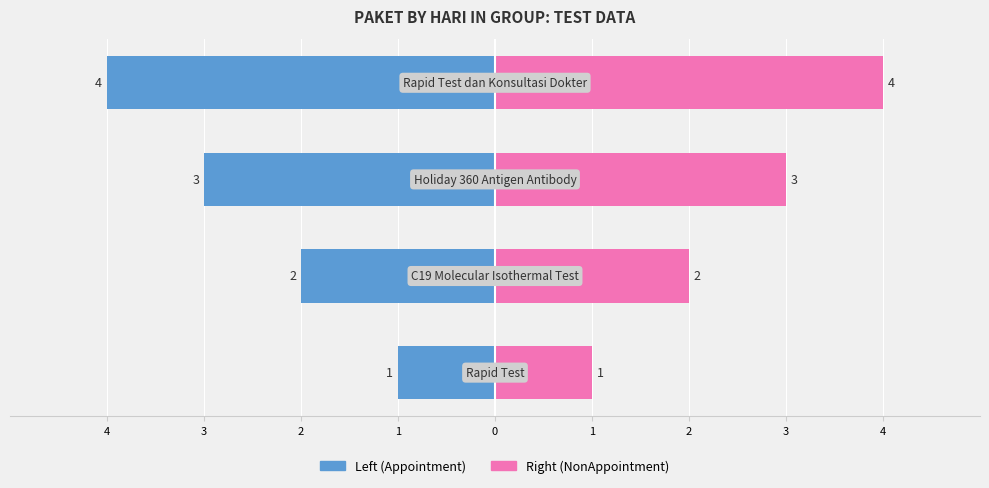

Reading left to right, extract all data points from this chart.

Hari (Left): -1	-2	-3	-4
Hari (Right): 1	2	3	4